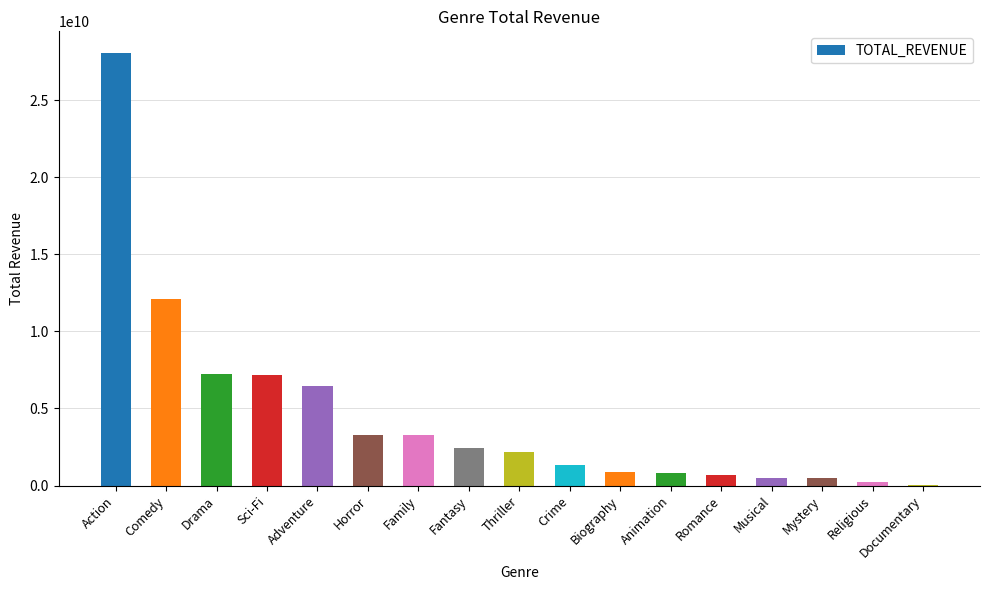

What is the sum of the values at Family and Romance?

3949670000